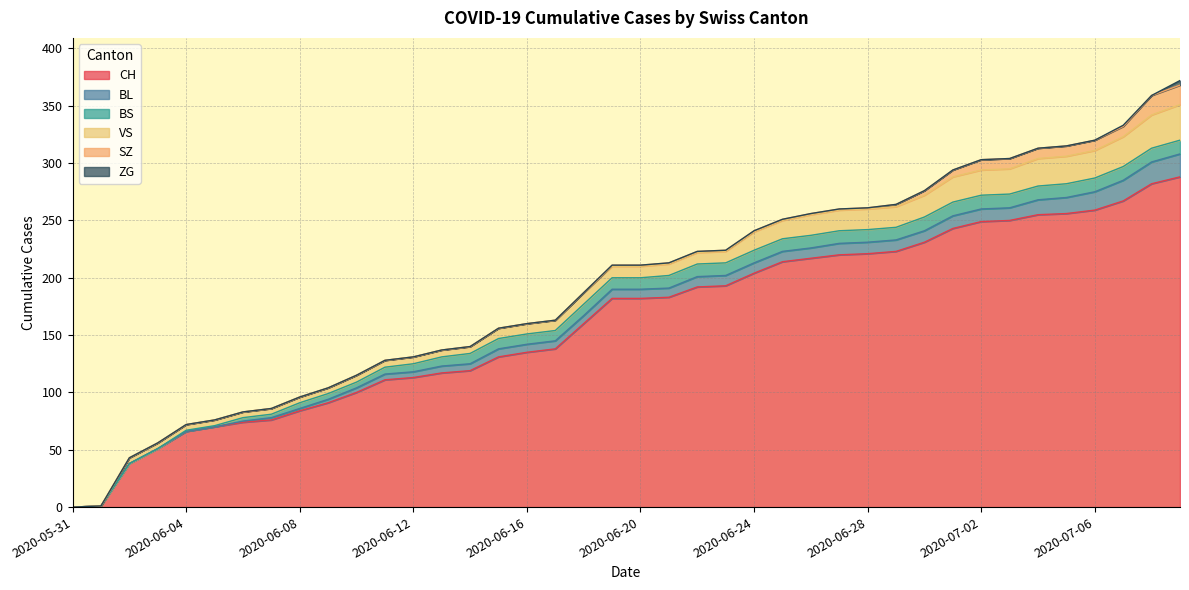

Which label corresponds to the largest value in the chart?

2020-07-09